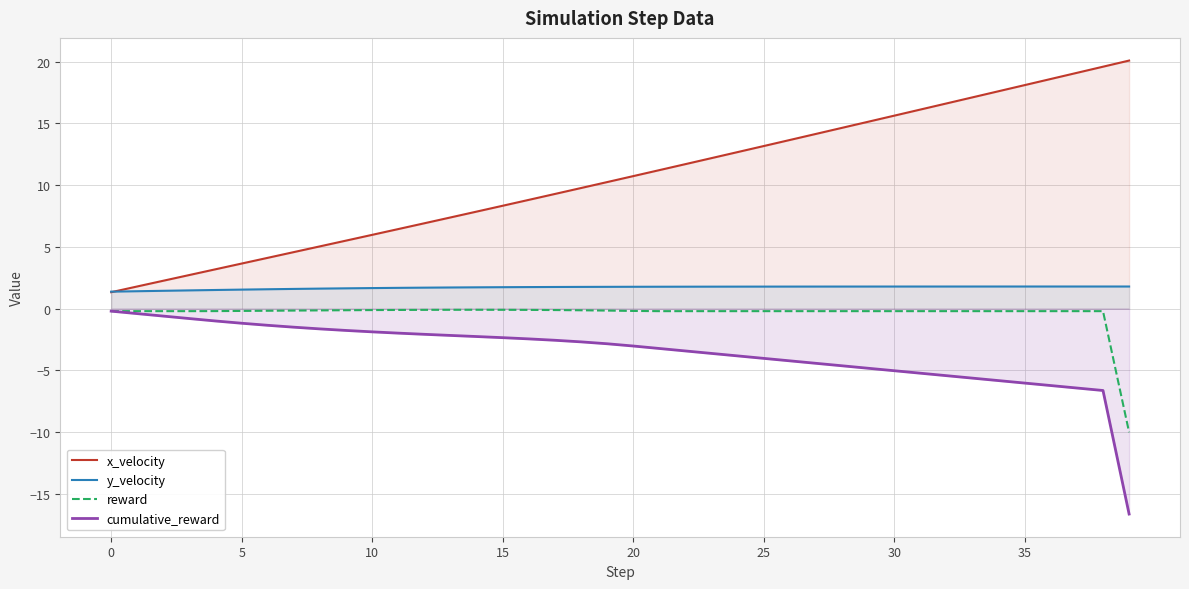

True or false: reward and cumulative_reward intersect in this chart.

False